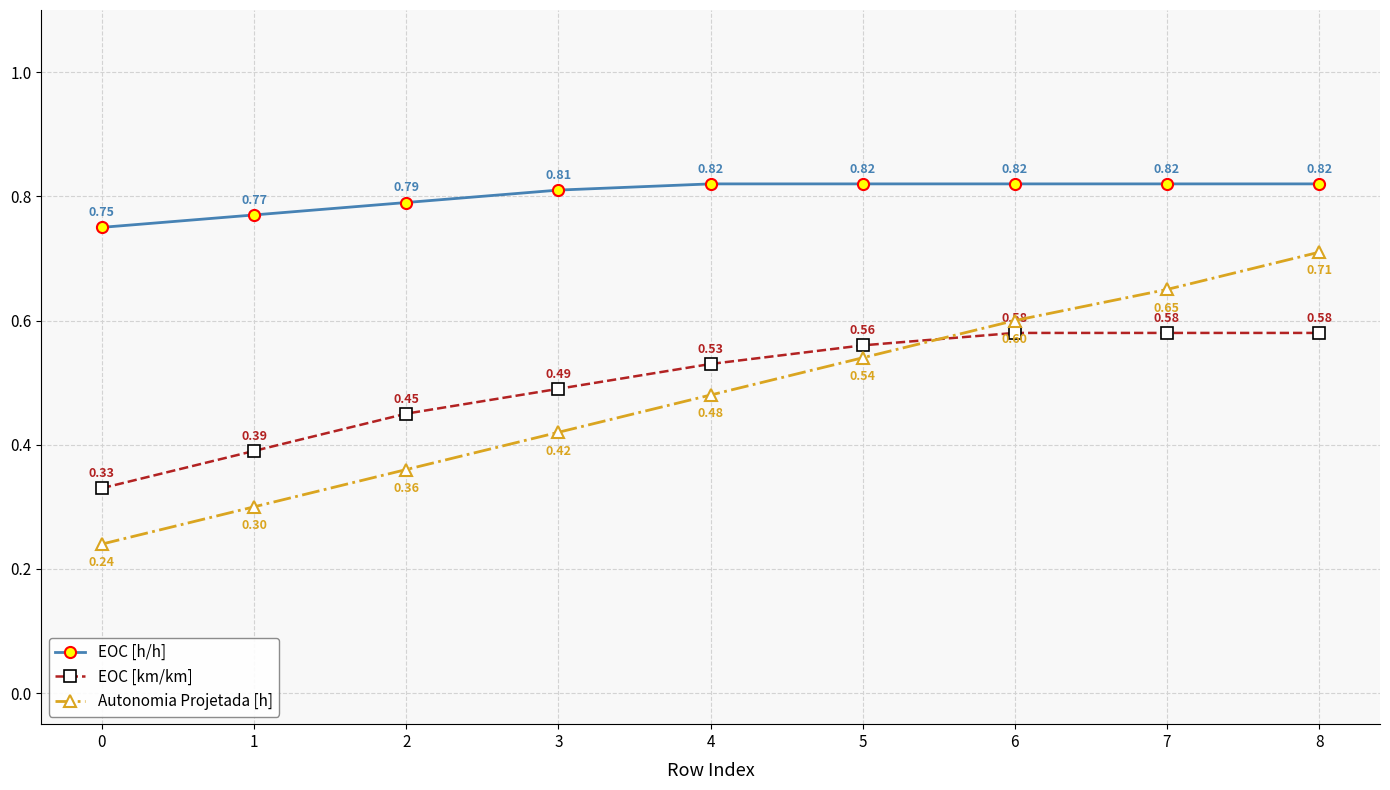

After their last crossing, which series has the higher values: EOC [km/km] or Autonomia Projetada [h]?

Autonomia Projetada [h]